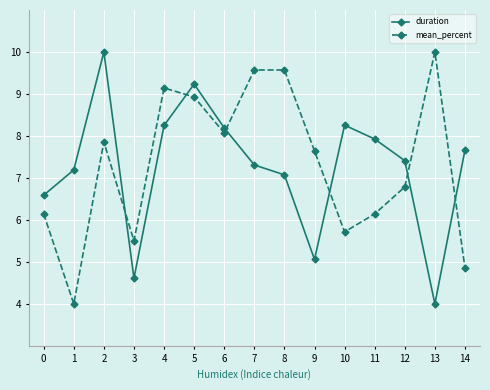

How many times do duration and mean_percent cross each other?

6